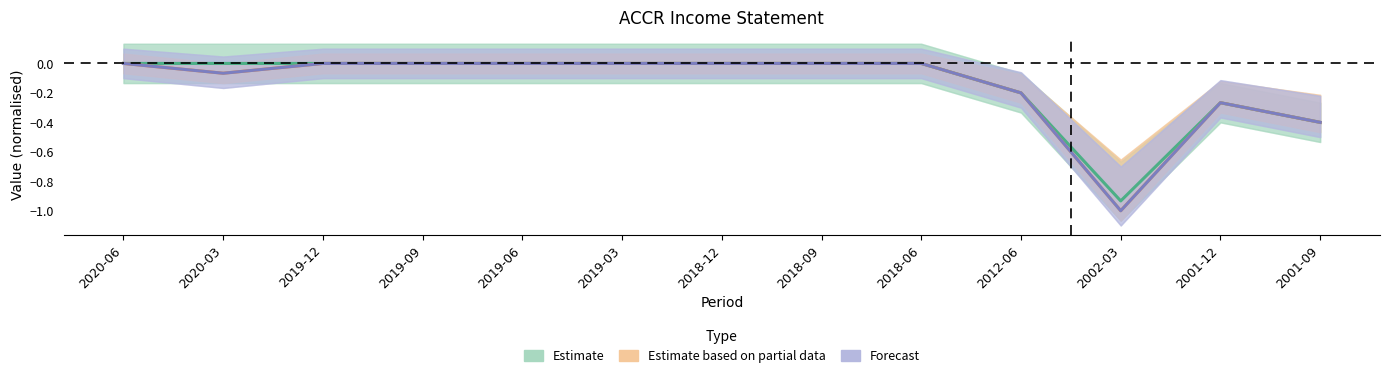

Which series changed the most between 2019-12 and 2018-09?

Estimate